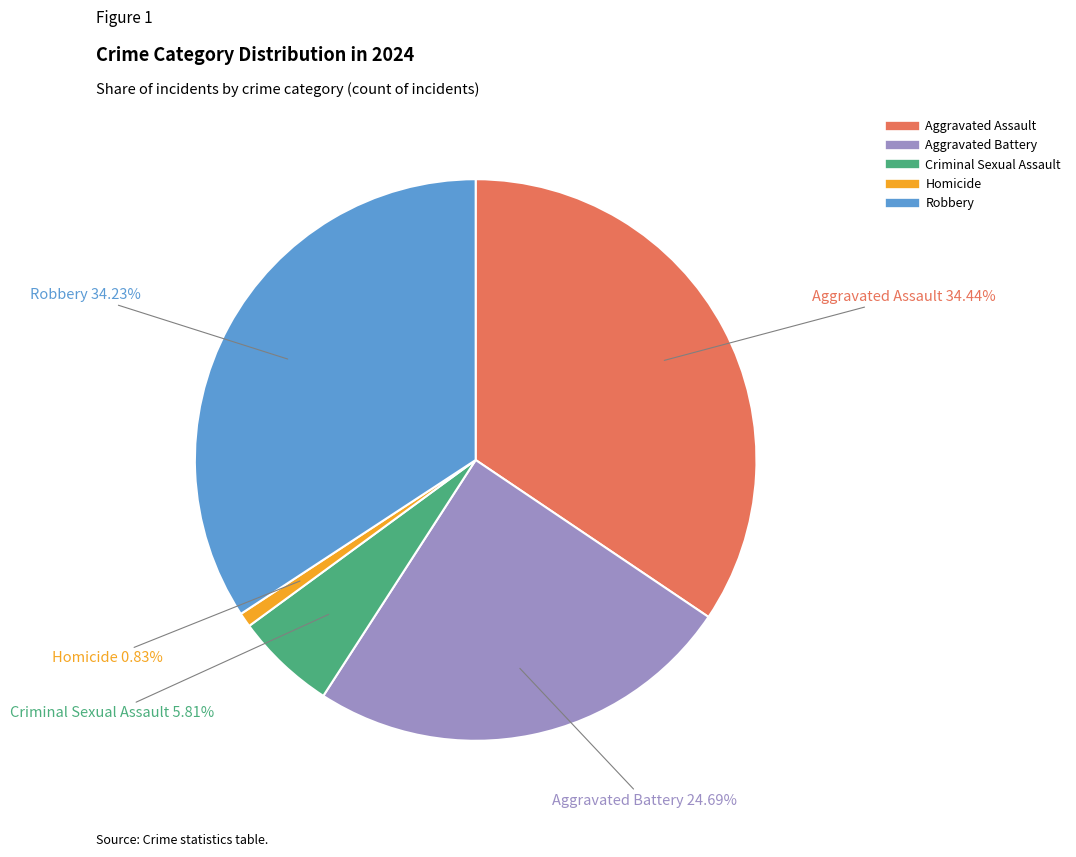

To the nearest percent, what is the average slice percentage?

20%